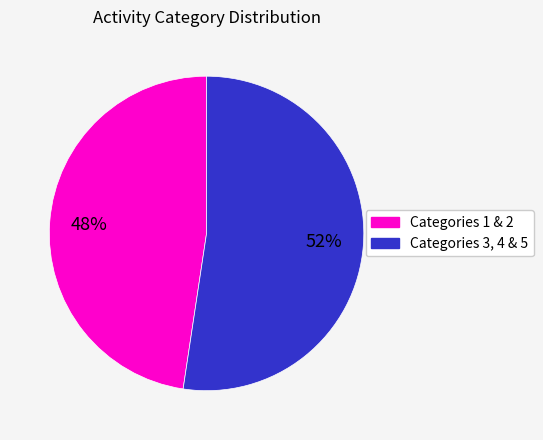

Do Categories 3, 4 & 5 and Categories 1 & 2 together represent more than half of the pie?

Yes